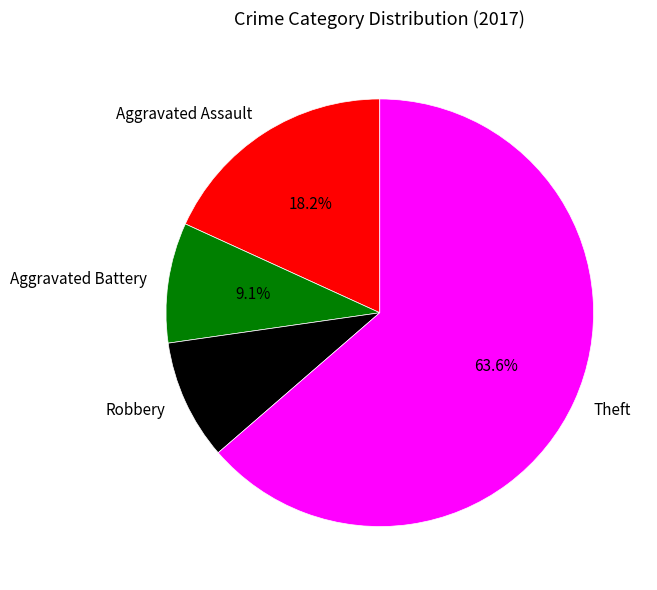

What is the majority slice?

Theft